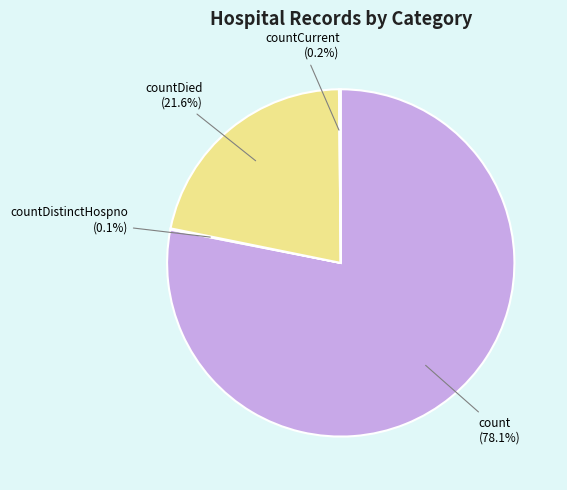

Which category has the biggest portion of the pie?

count